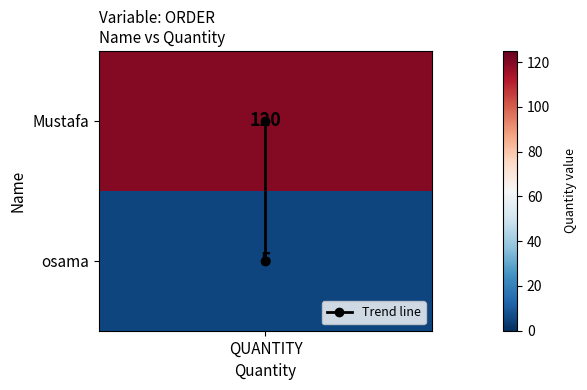

Is it true that the value at QUANTITY is 1?

False